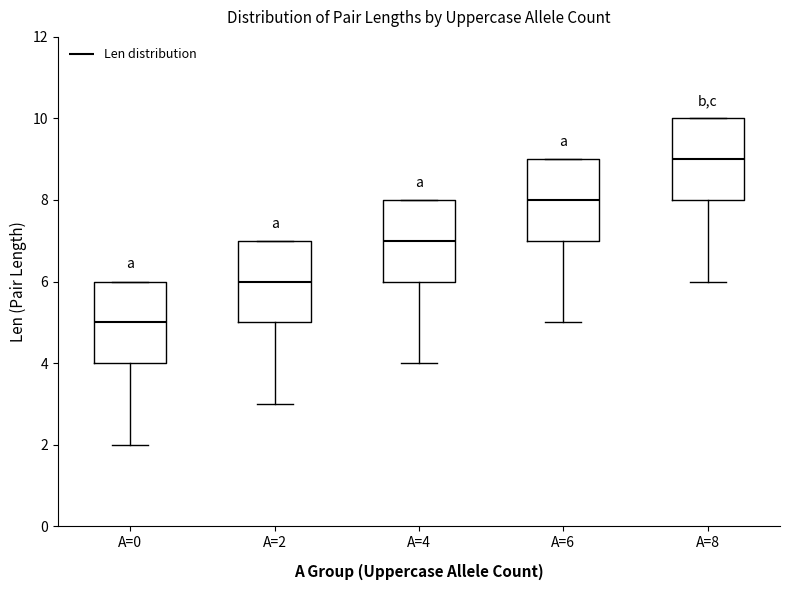

Which box's median line is the lowest?

A=0